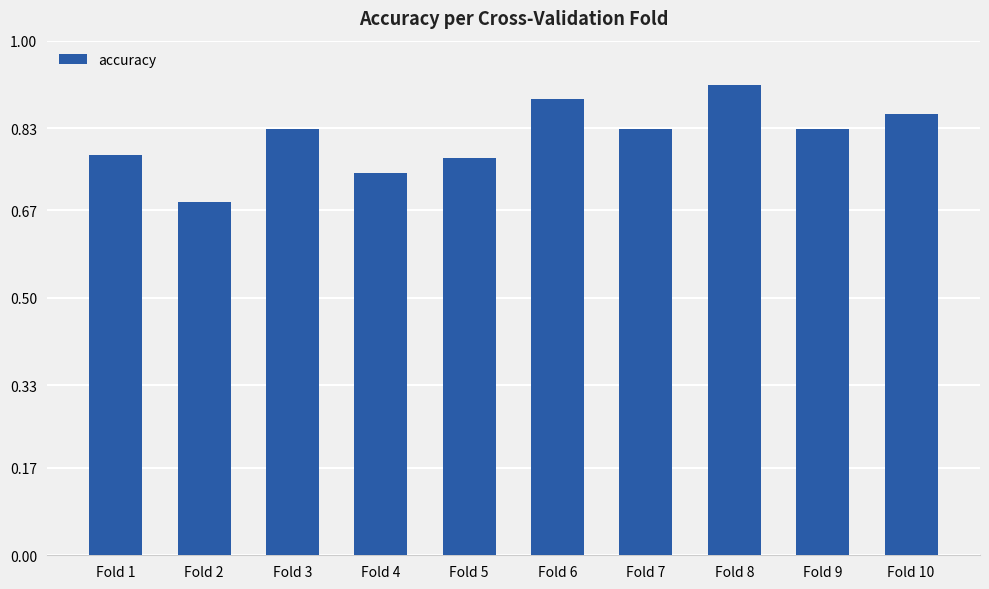

How many bars are there in total?

10